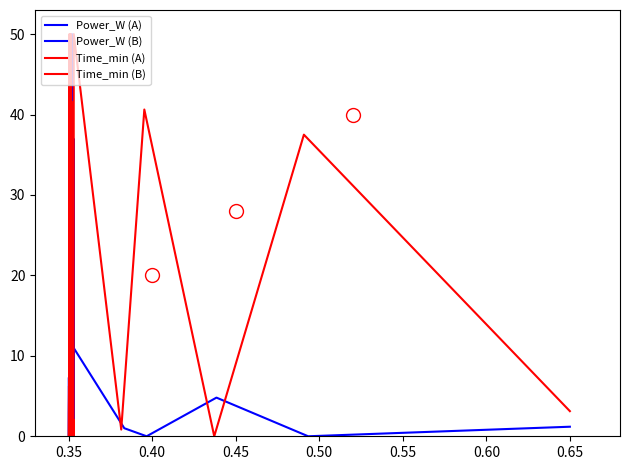

How many data points in Power_W (B) are less than 4?

10